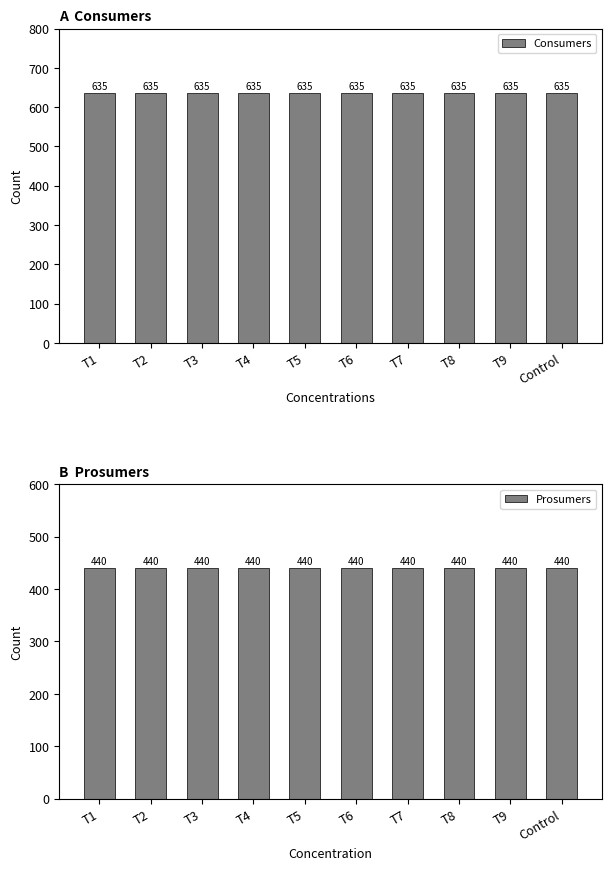

What is the smallest value displayed?

440